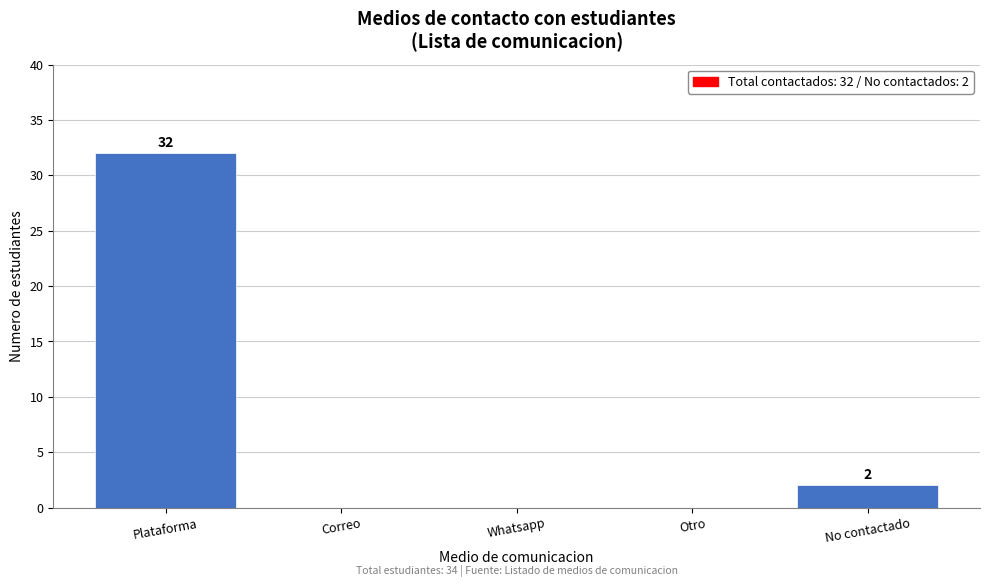

Reading left to right, transcribe all the data shown in this chart.

Plataforma=32	Correo=0	Whatsapp=0	Otro=0	No contactado=2